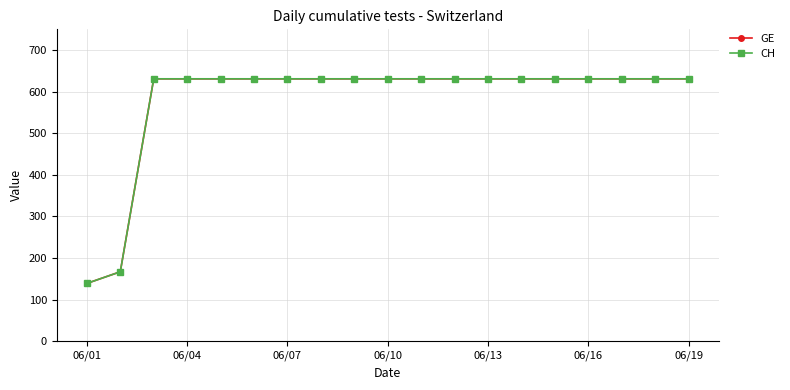

Rank the series by their average value, from highest to lowest.

GE, CH